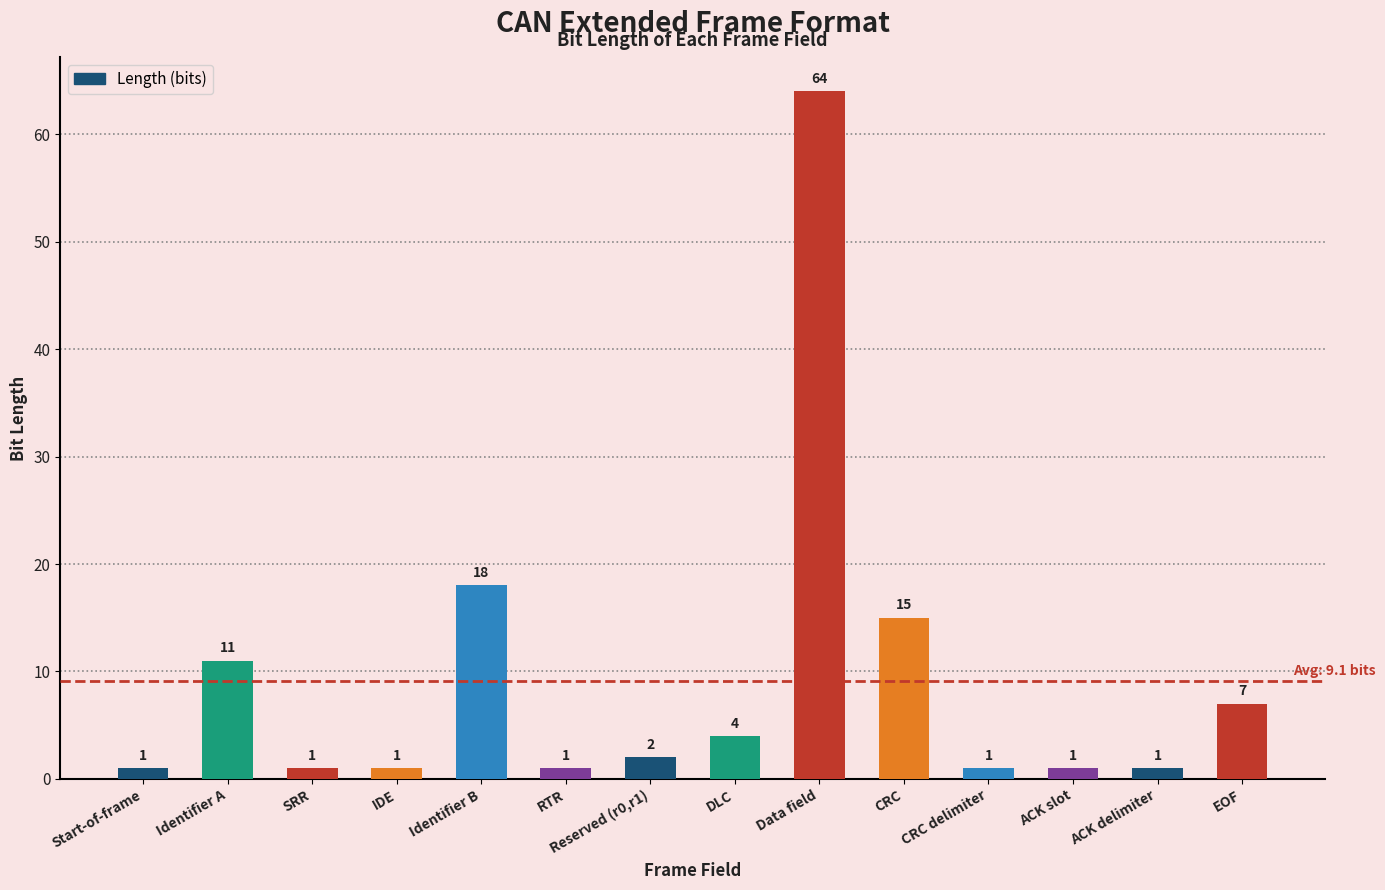

What is the difference between the second highest and minimum values?

17